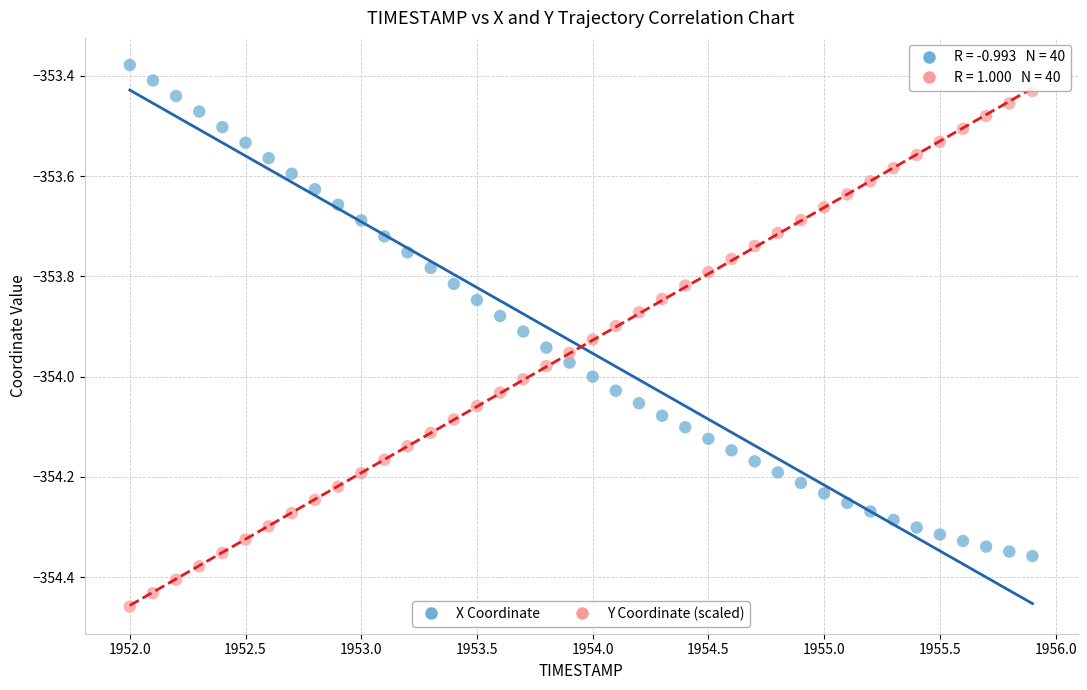

What is the X range (max minus min) for the scatter plot?

3.9